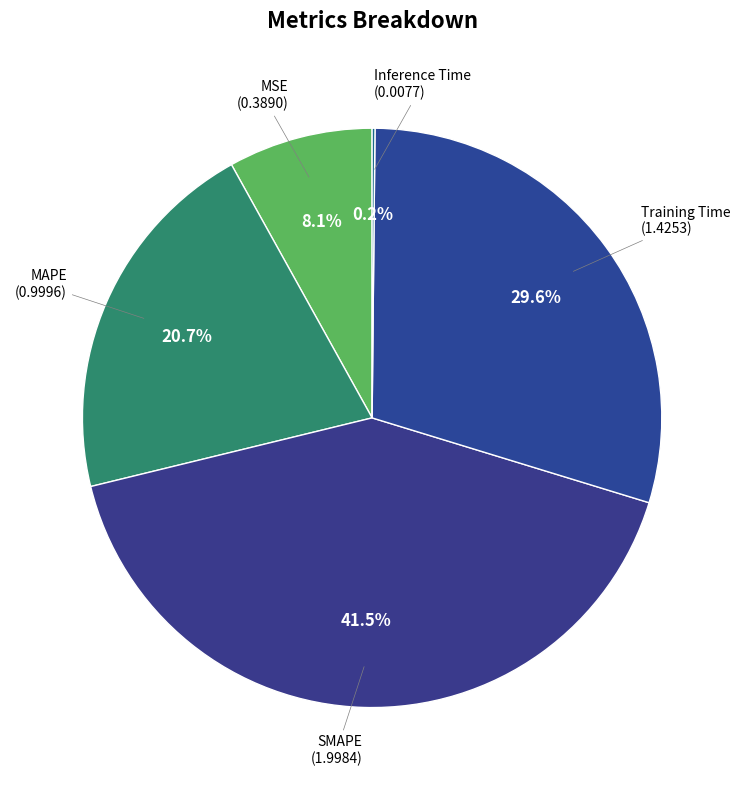

Which slice is the largest?

SMAPE